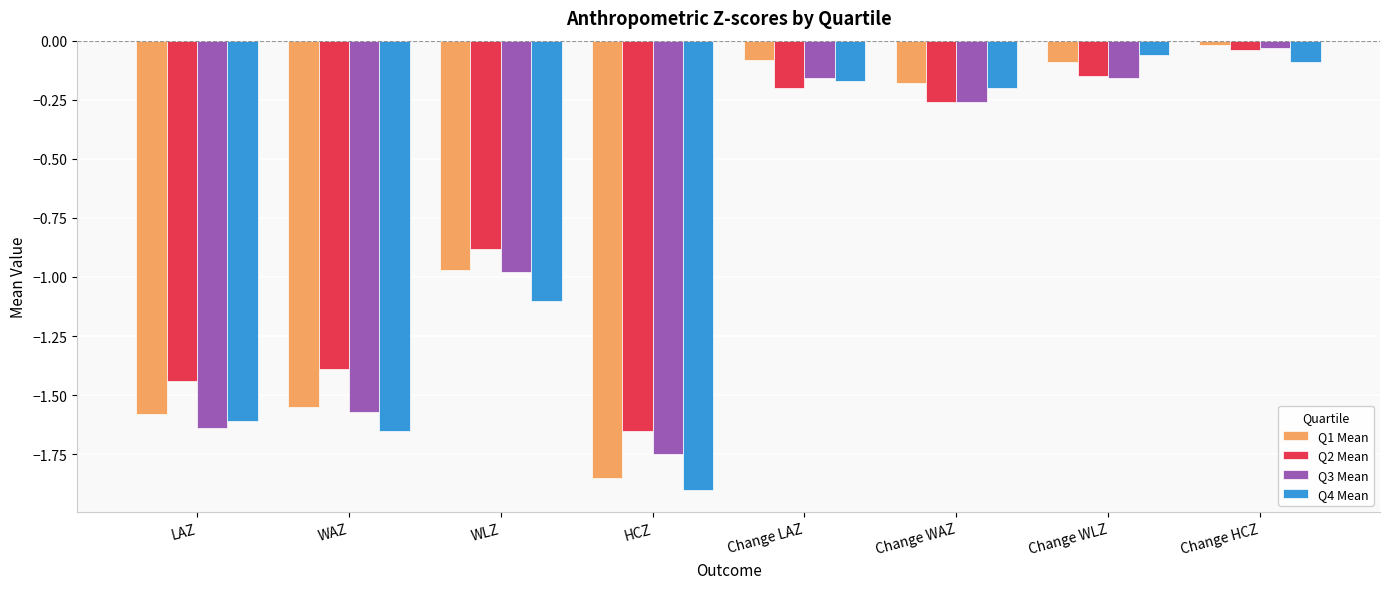

At which category is the sum across all series the highest?

Change HCZ